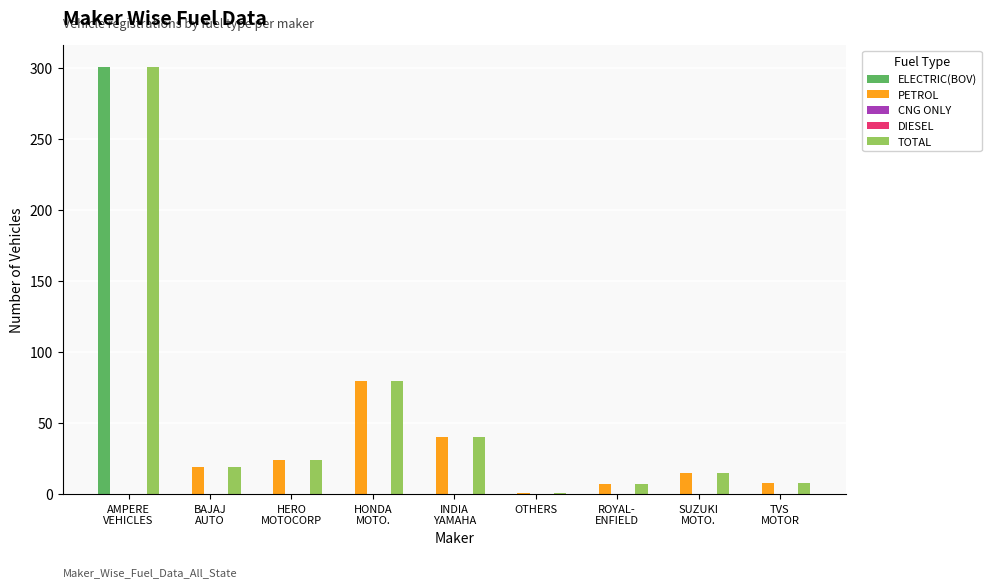

Which series has the largest range (max minus min)?

ELECTRIC(BOV)